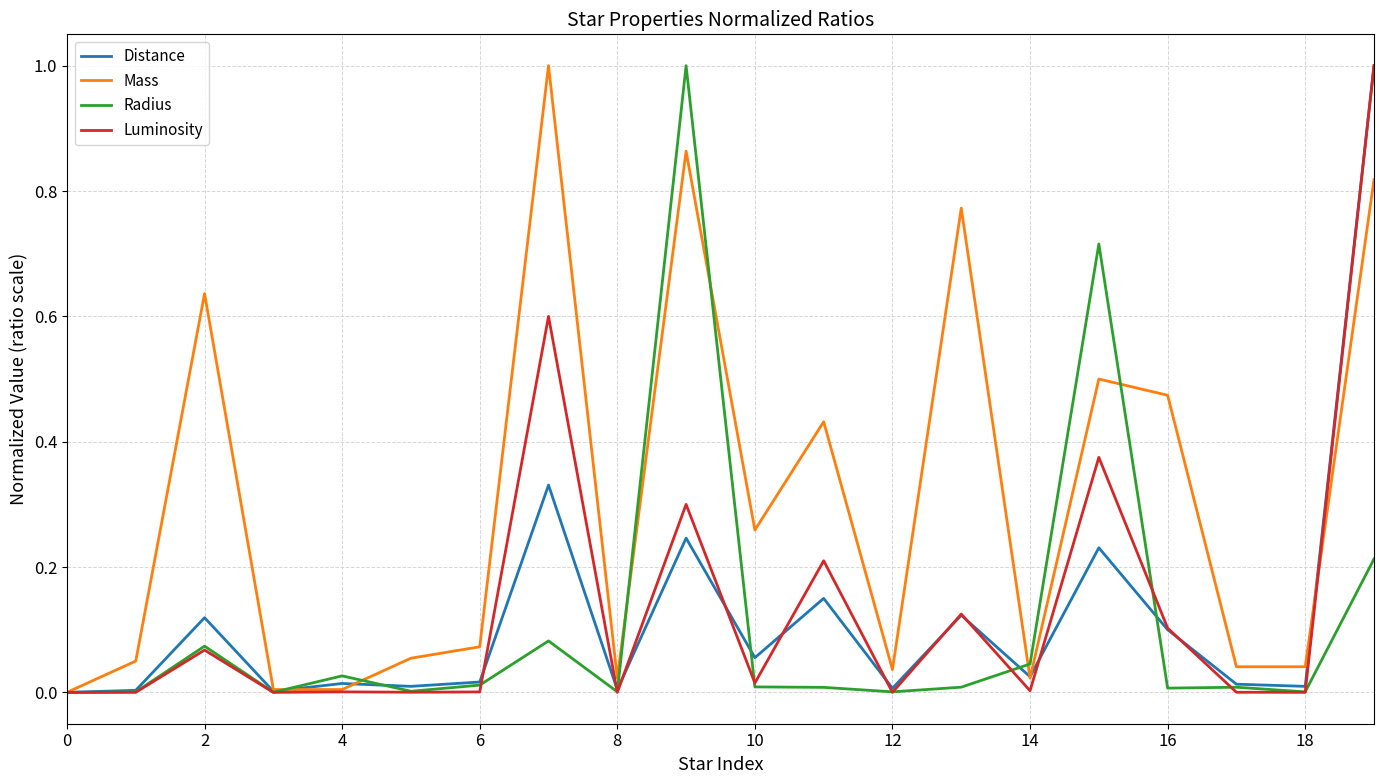

What is the maximum value shown in the chart?

1.0